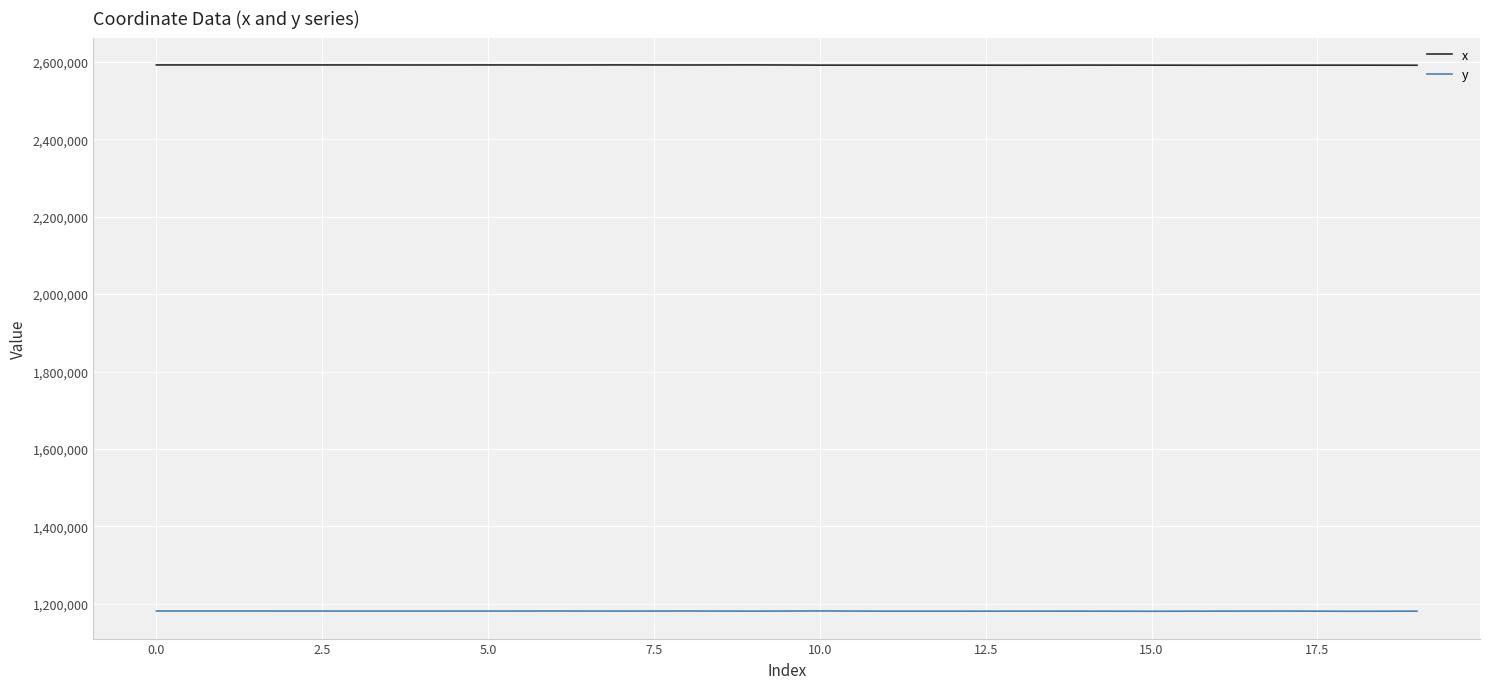

True or false: y and x cross at least once.

False